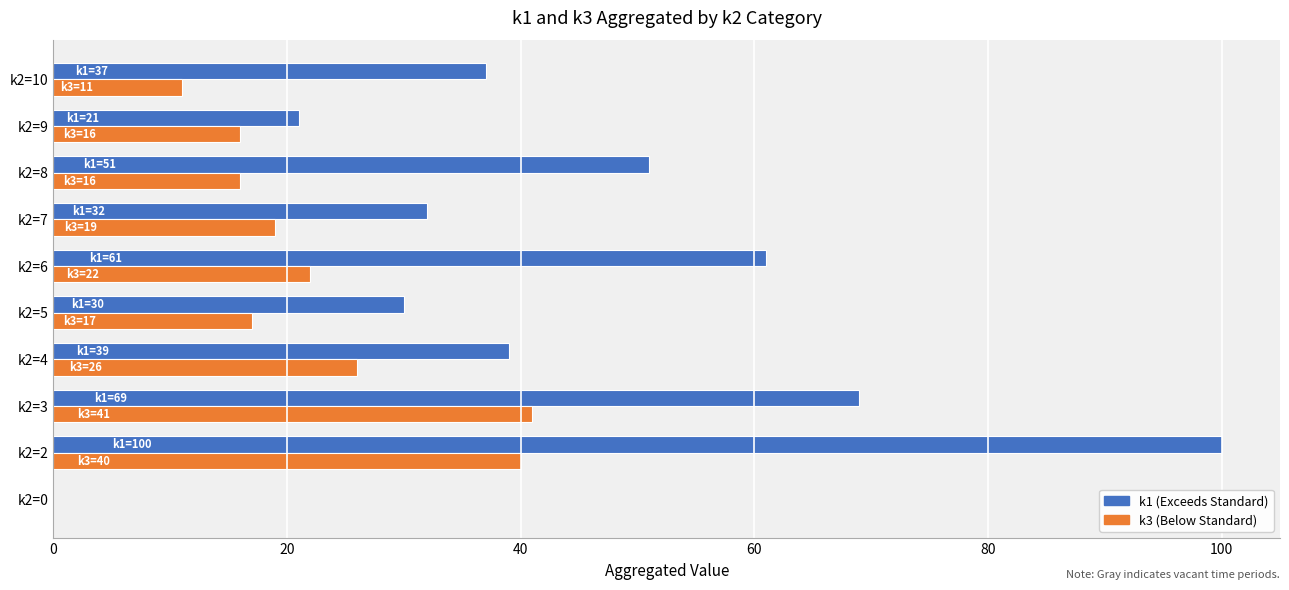

At which category is the sum across all series the highest?

k2=2